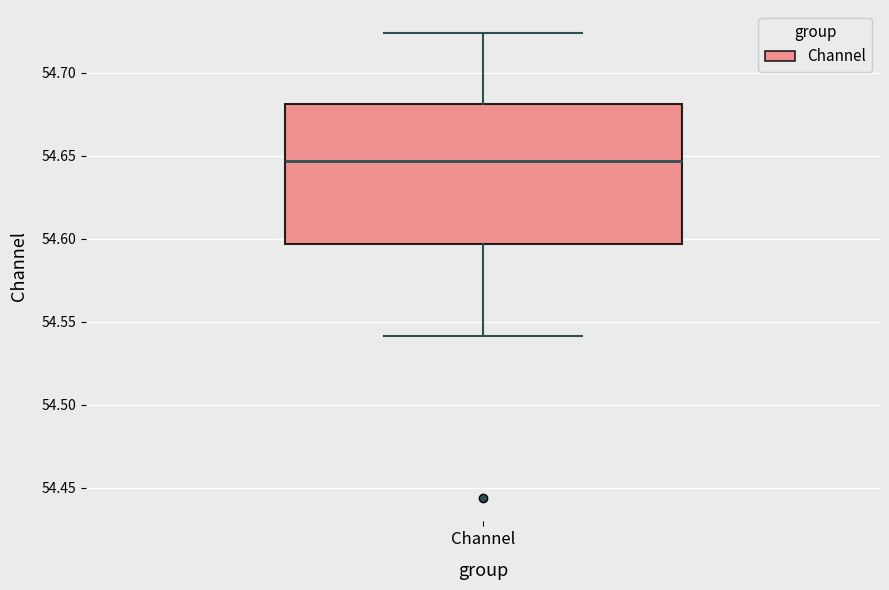

Where is the lower edge of the box for Channel on the y-axis? The values are not printed on the chart, so give them approximately, as read against the axis.

54.595